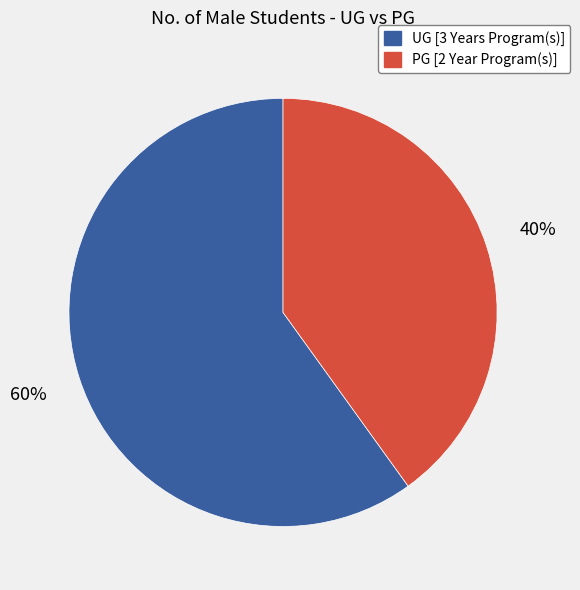

Rank the categories by value from lowest to highest.

PG [2 Year Program(s)], UG [3 Years Program(s)]